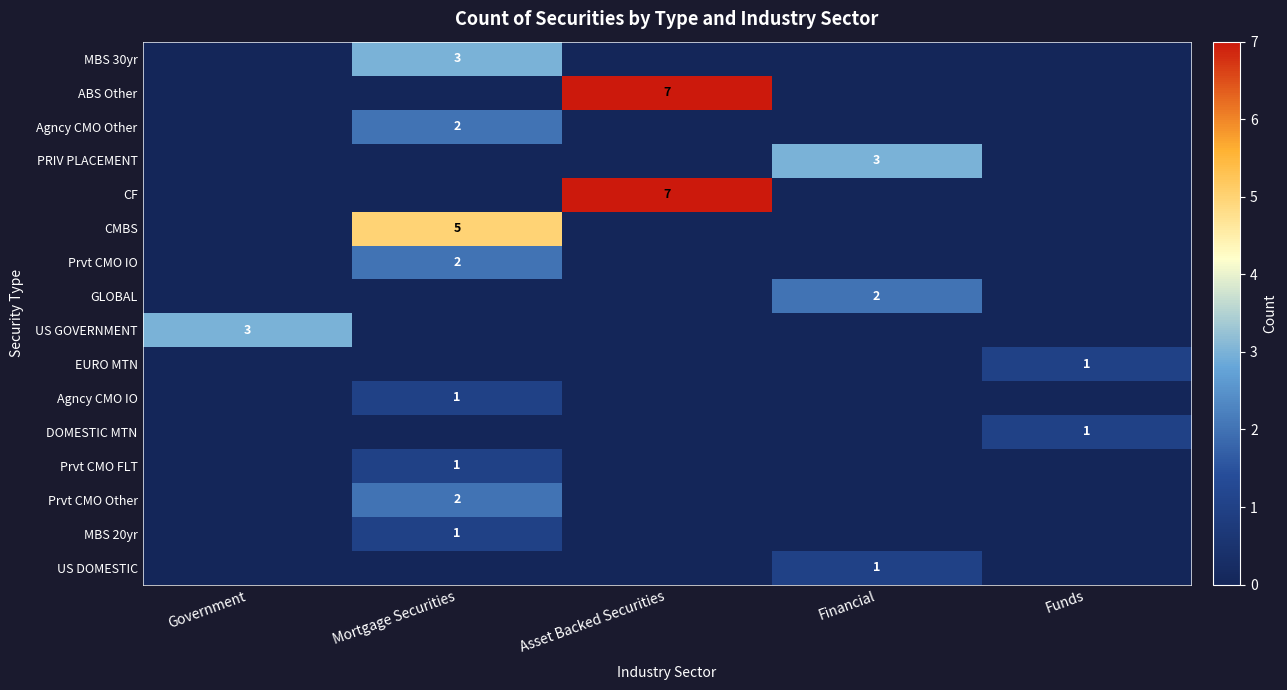

What is the difference between the Prvt CMO FLT values at Financial and Mortgage Securities?

1